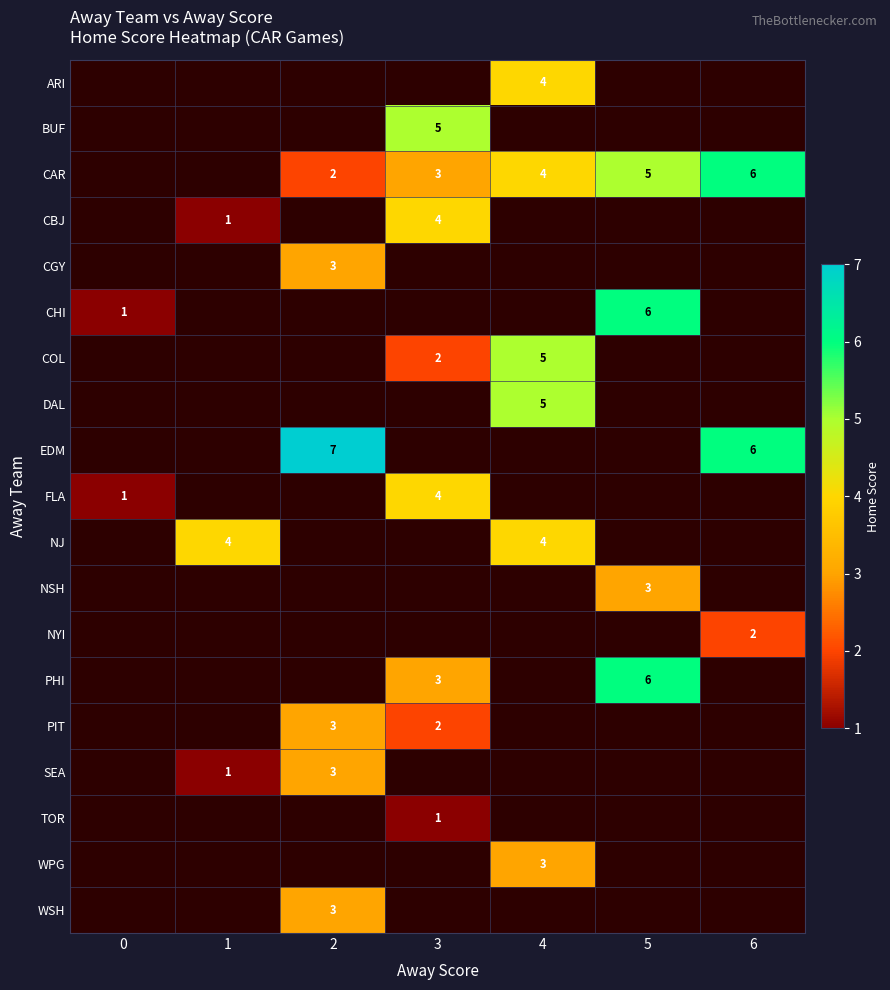

At which category does the chart reach its peak across all series?

2